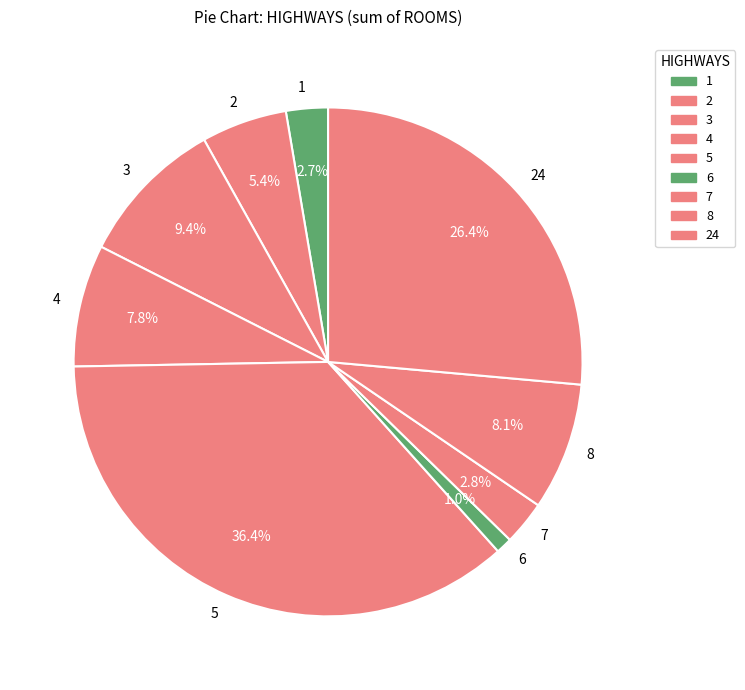

Which slice is the smallest?

6